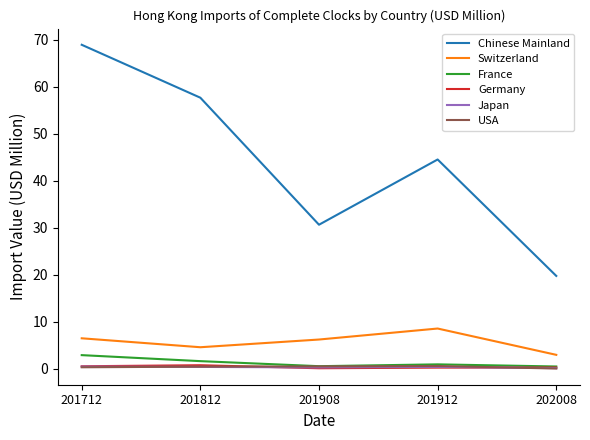

What is the minimum value shown in the chart?

0.1